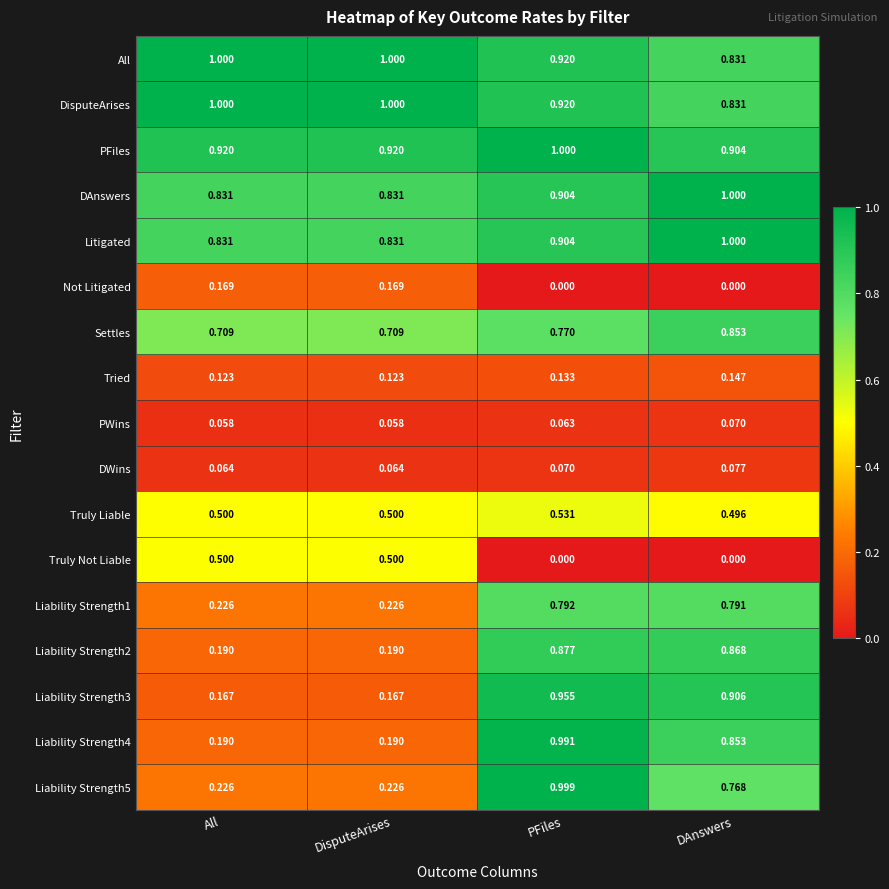

Which category has the lowest value in the PFiles series?

DAnswers